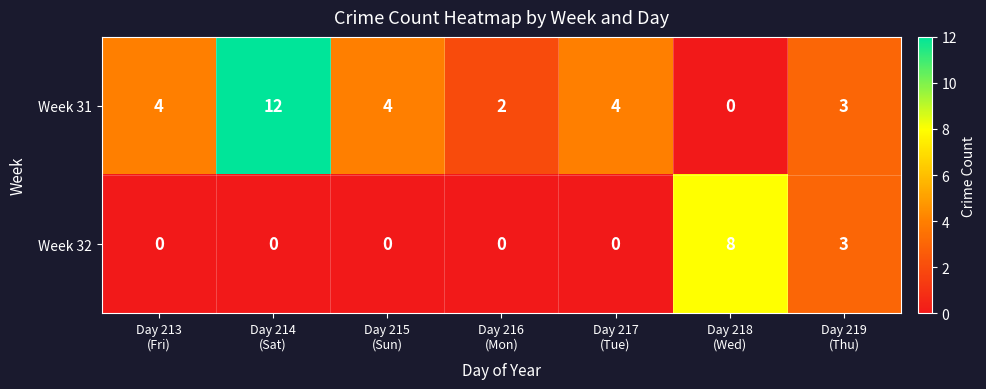

Which series has the largest total across all categories?

Week 31